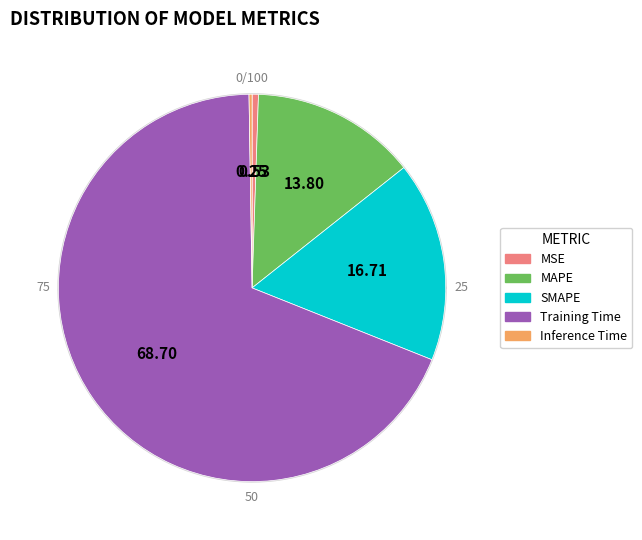

Is Inference Time the majority of the pie?

No